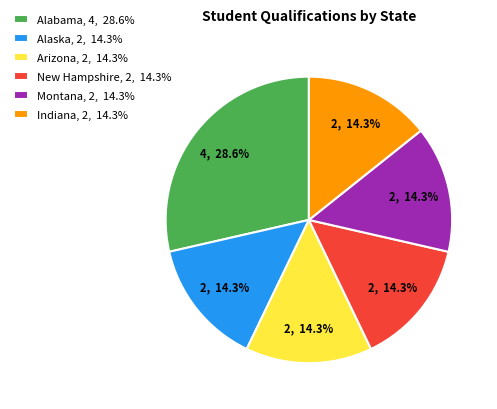

Is there a majority slice in this chart?

No